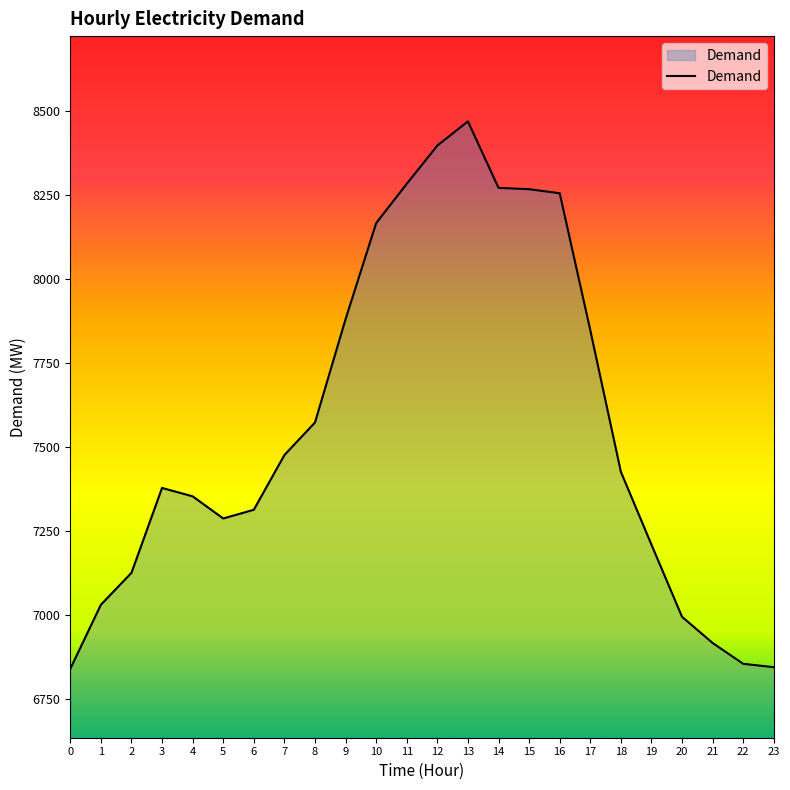

Where does the data first go above 7426?

7